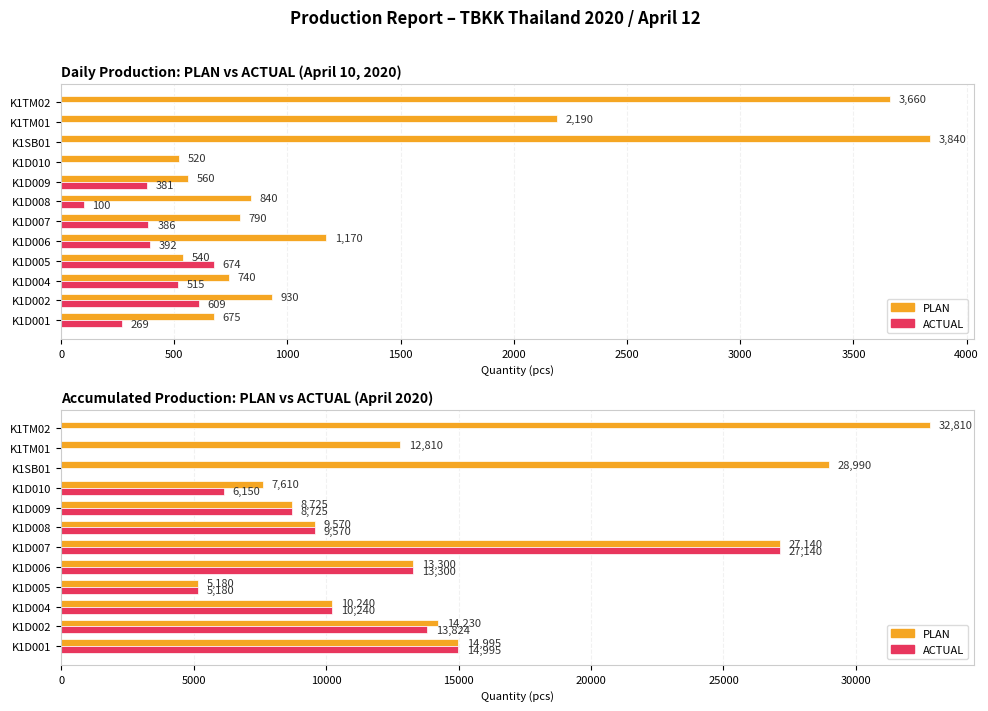

How many positive values does the ACTUAL series have?

9